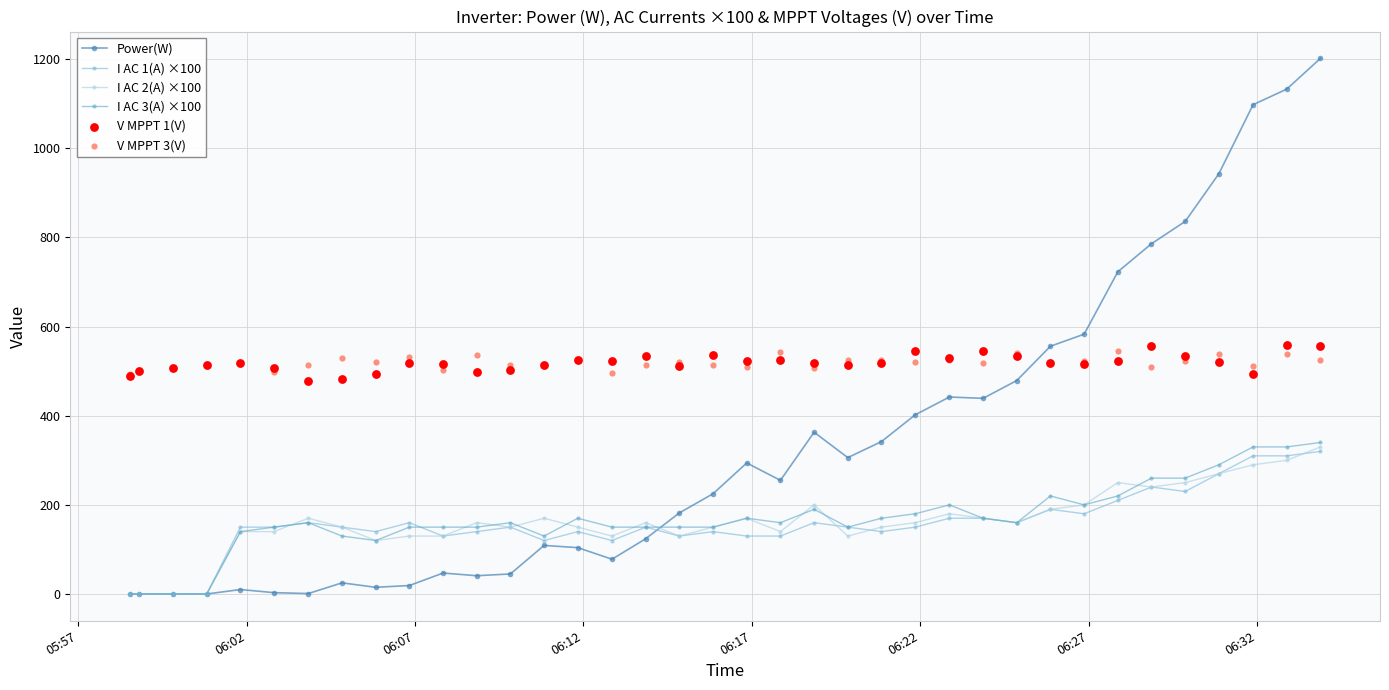

Which series has the largest total across all categories?

V MPPT 3(V)